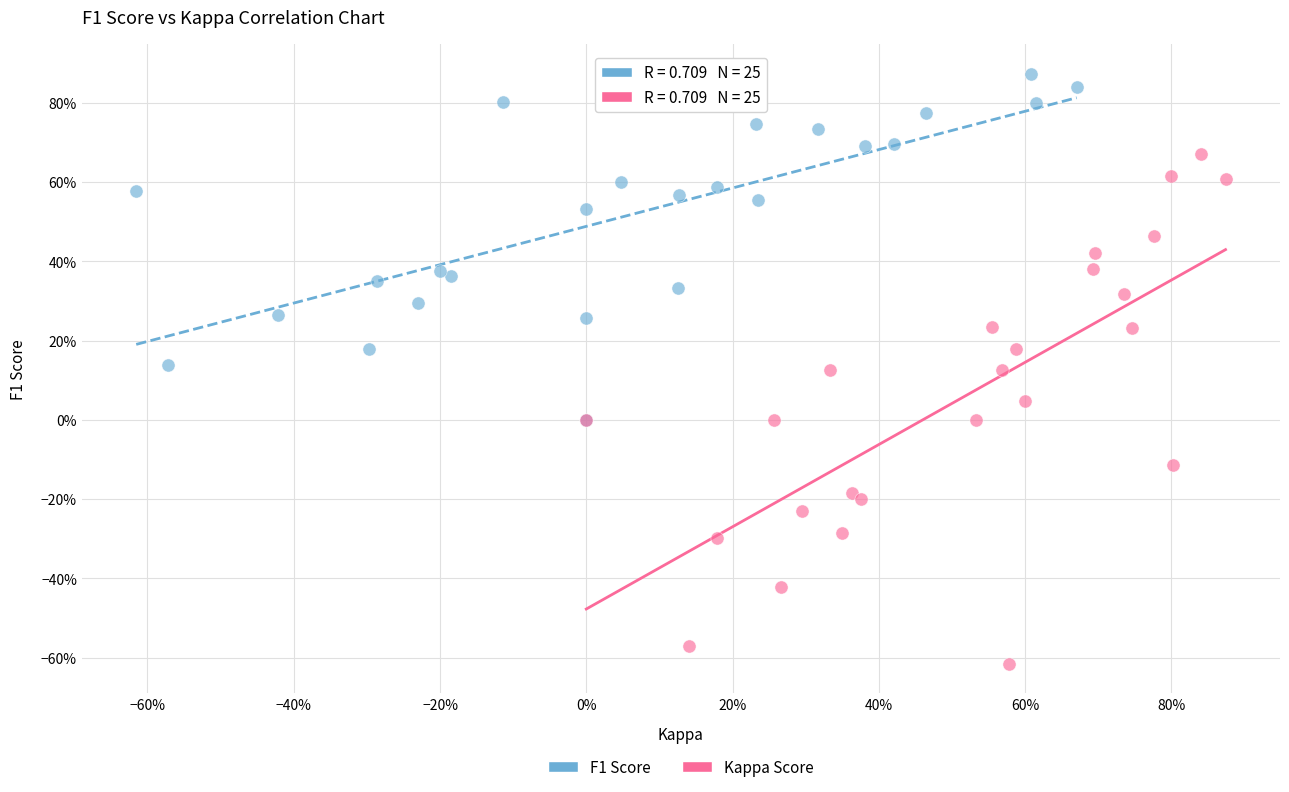

Which series reaches the minimum Y coordinate?

Kappa Score